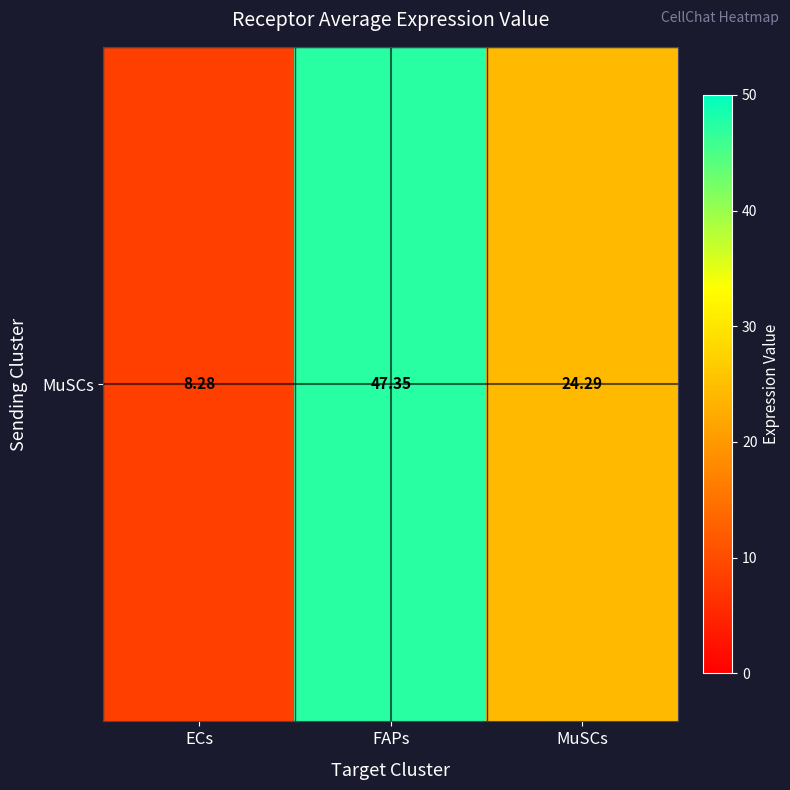

What is the difference between the maximum and second lowest values?

23.1